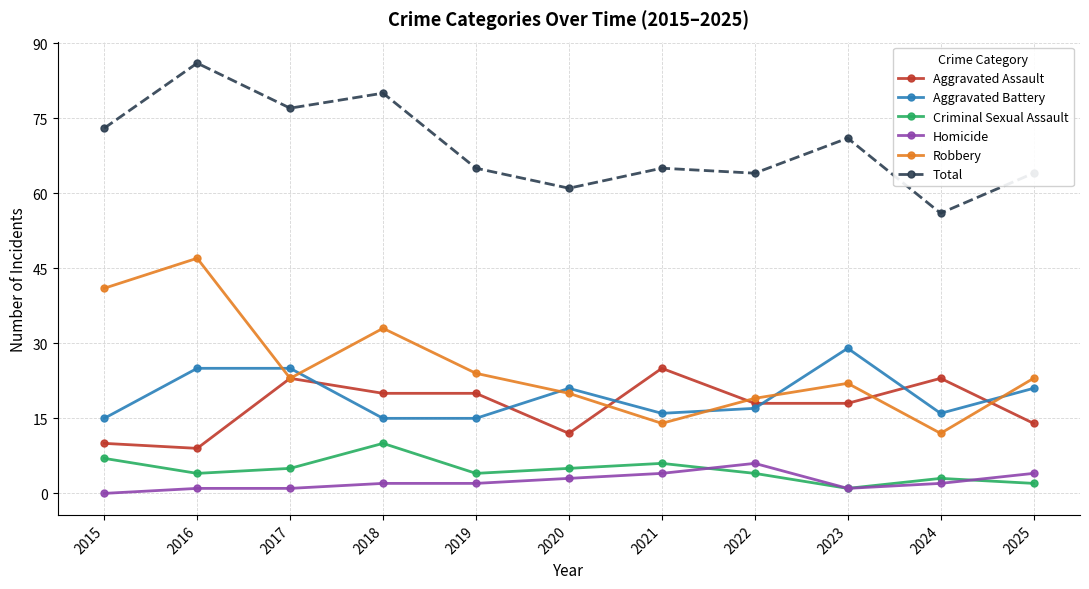

The value of Aggravated Assault at 2022 is 26. True or false?

False